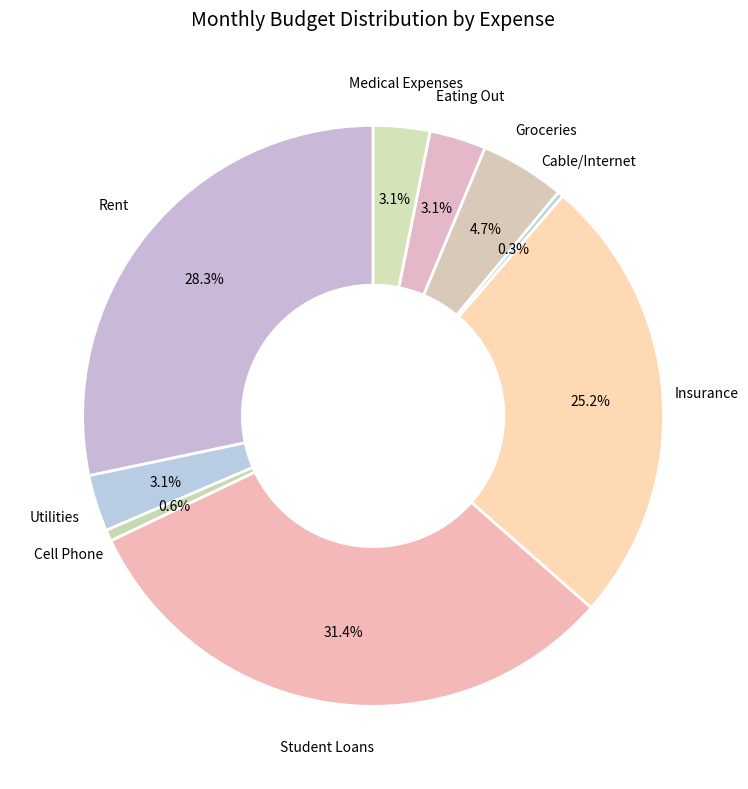

Combined, do Insurance and Student Loans account for over 50%?

Yes